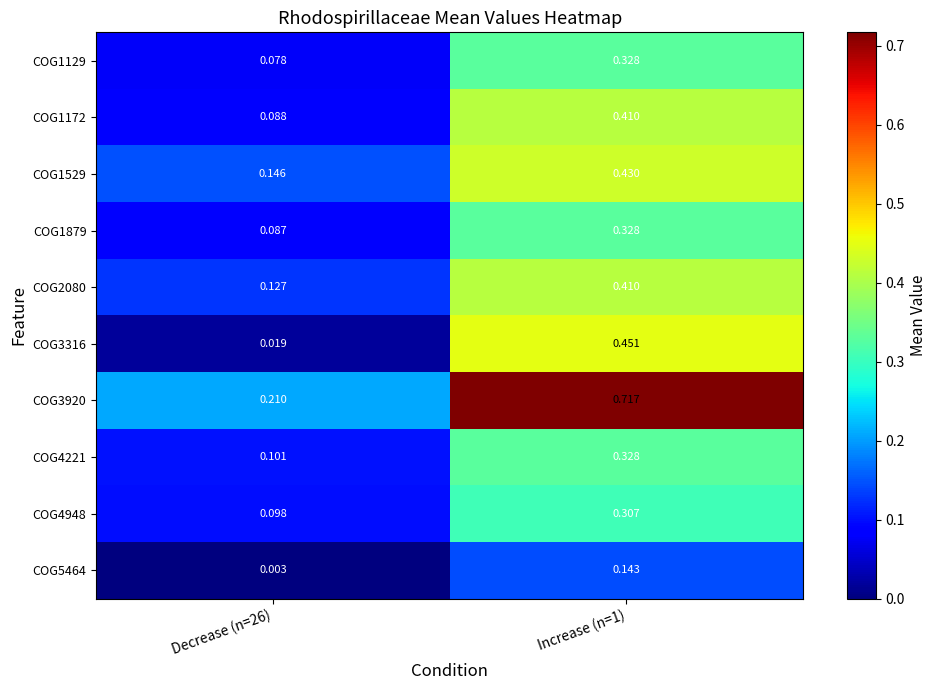

Is the value of COG1129 at Decrease (n=26) greater than the value of COG1879 at Increase (n=1)?

No